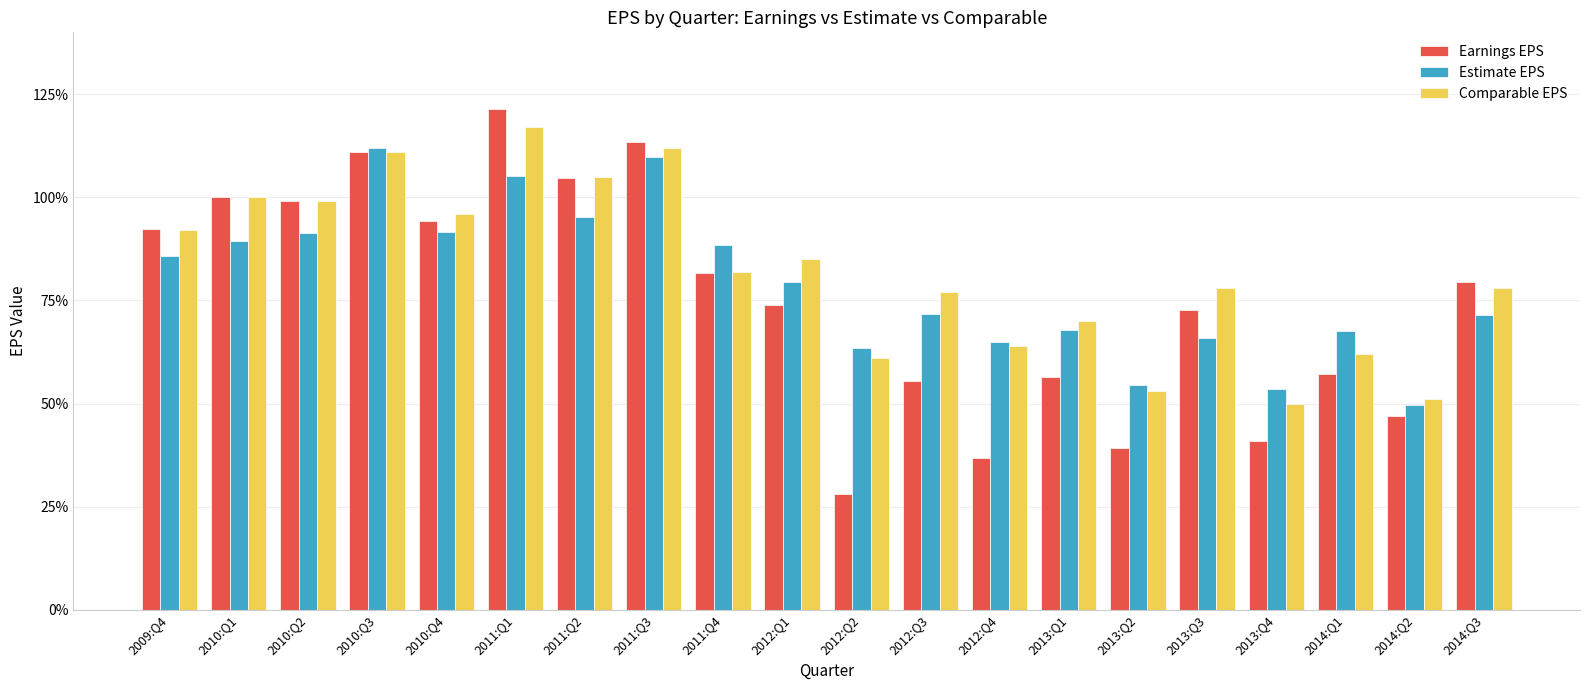

Does the chart contain stacked bars?

No